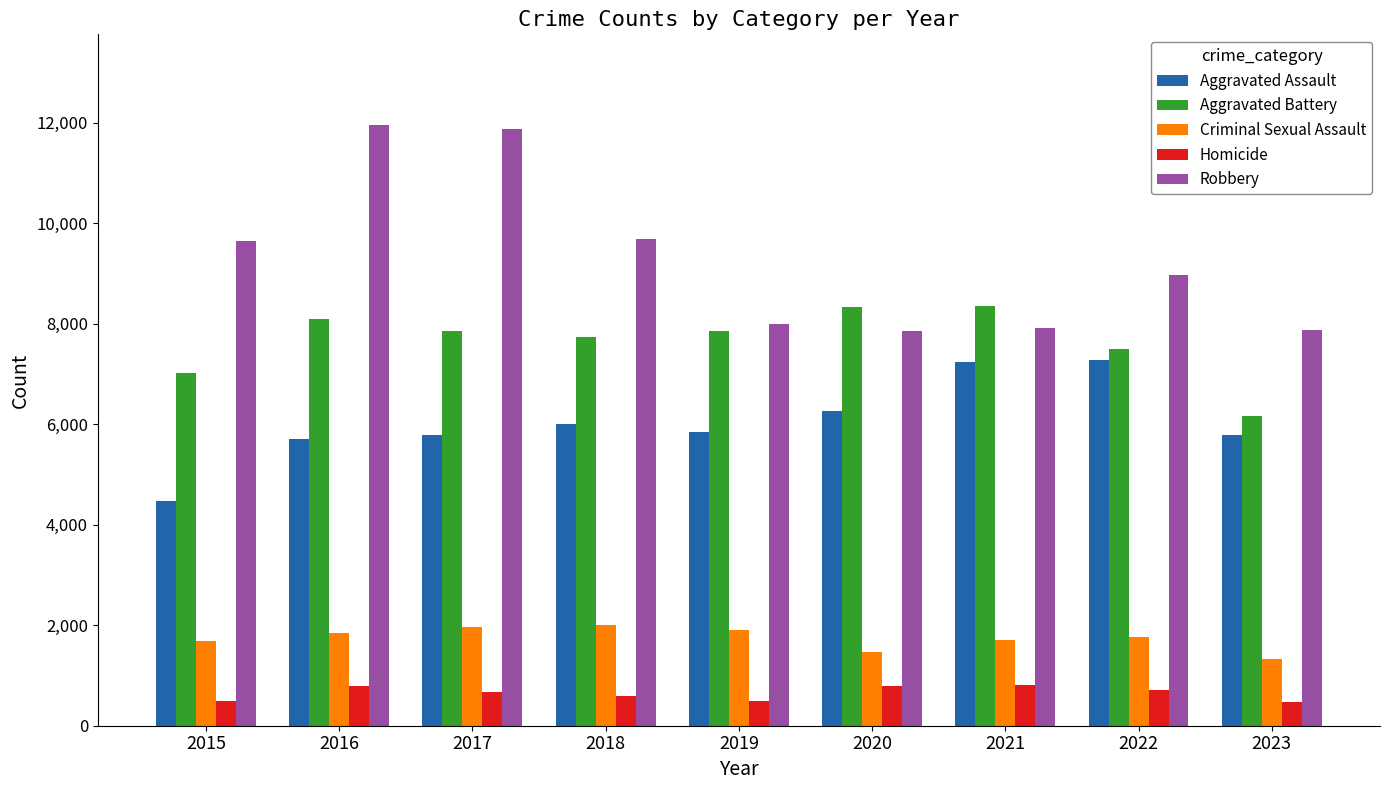

At how many categories does at least one series exceed 6213?

9